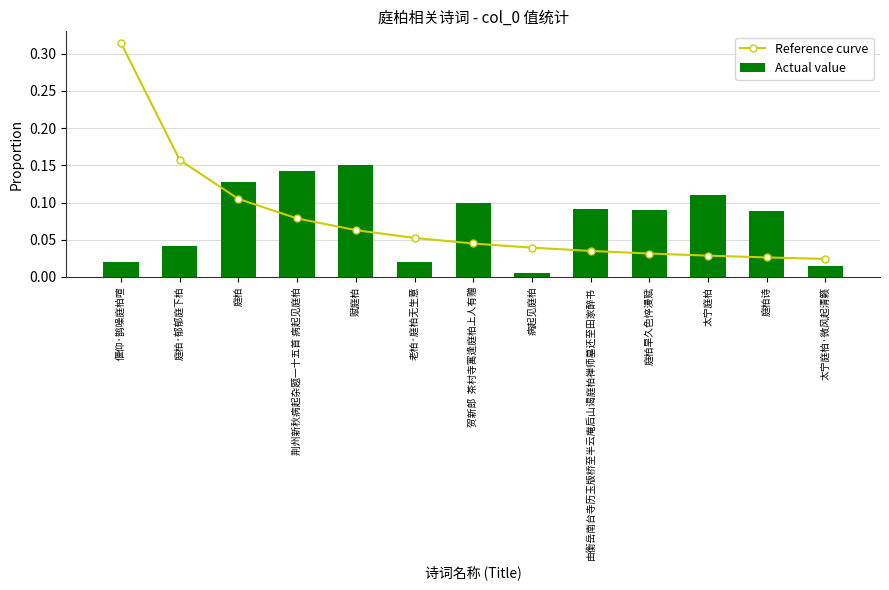

Which category has the highest value in the Actual value series?

赋庭柏